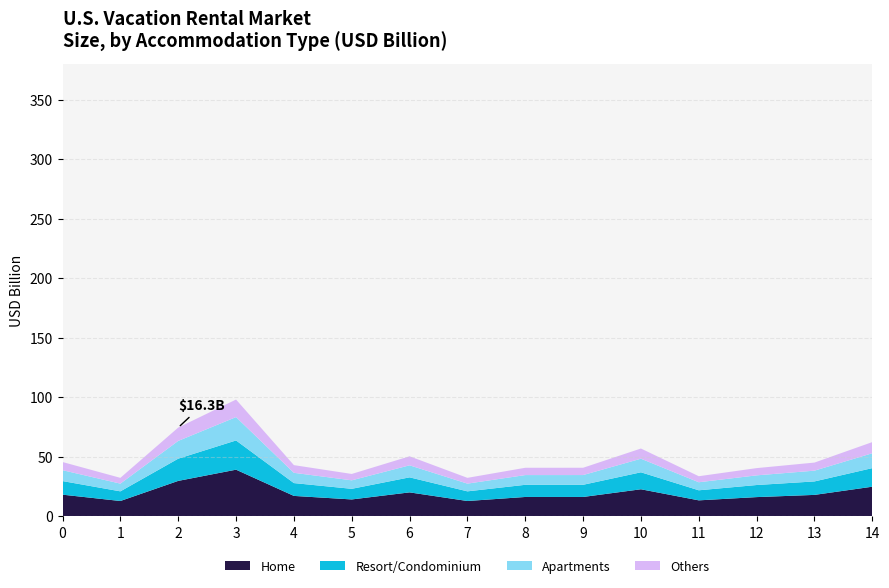

What is the total value across all series at 3?

98.2